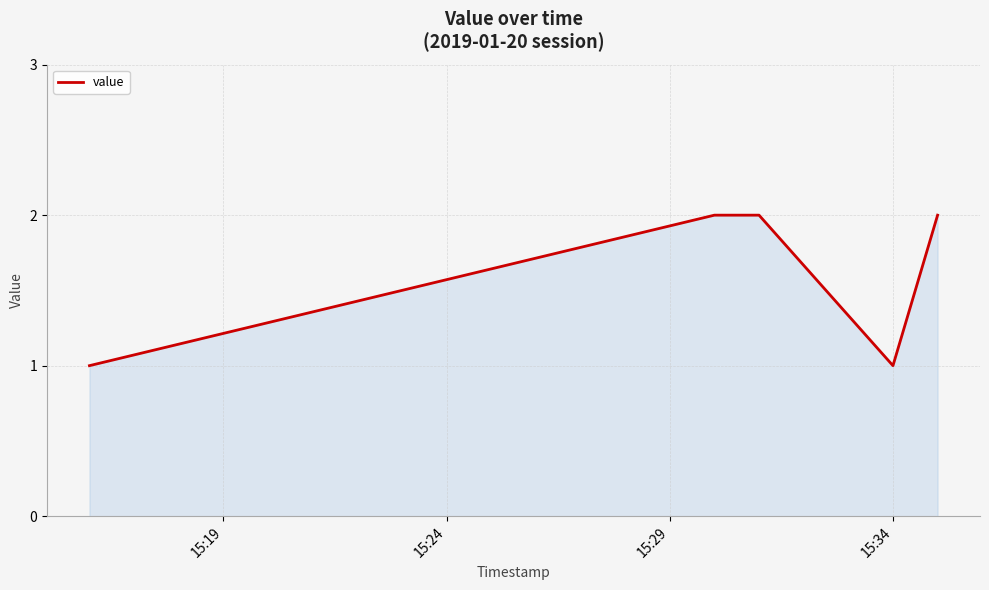

True or false: there are more than 2 points higher than both neighbors.

False